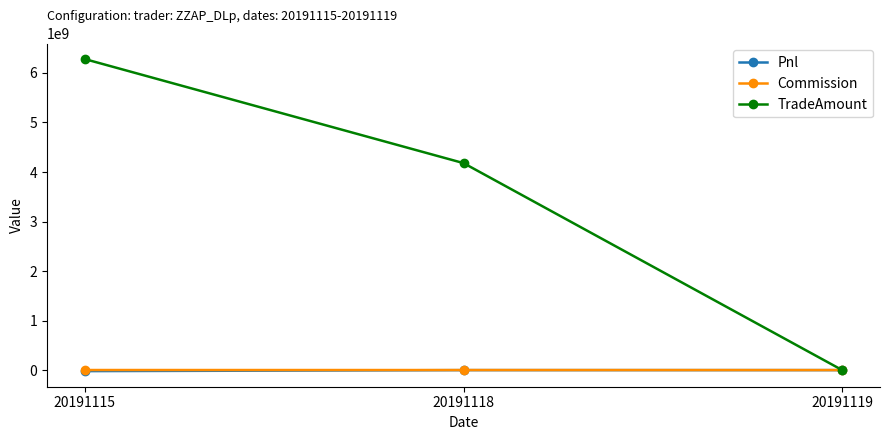

Where is TradeAmount nearest to the value 3140009660?

20191118